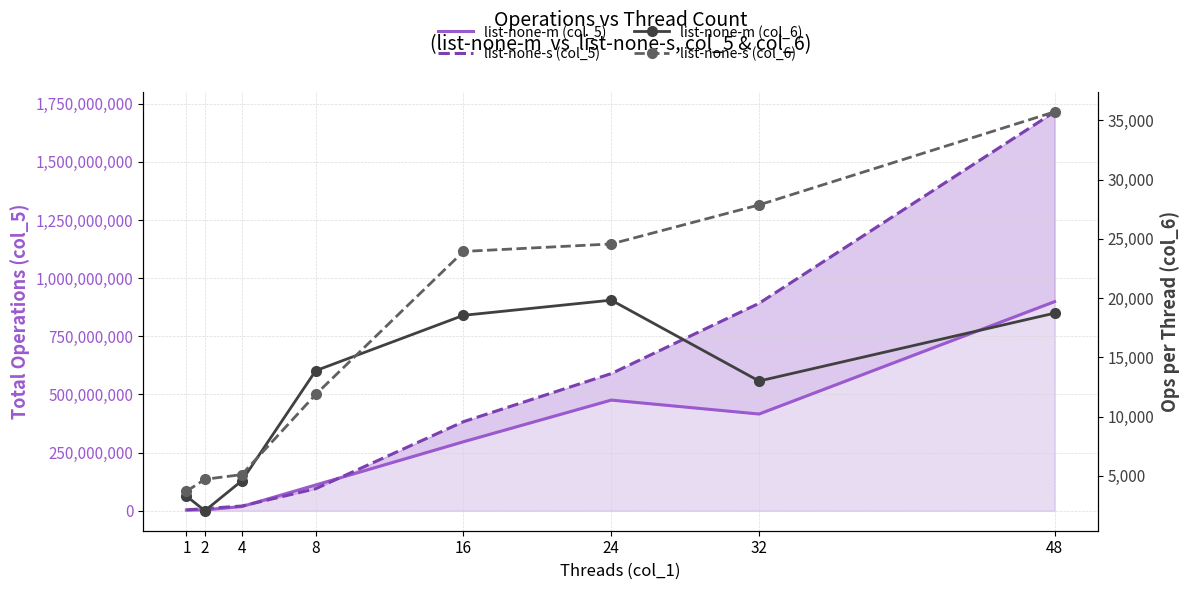

Reading left to right, transcribe all the data shown in this chart.

list-none-m (col_5): 3287693	4084203	18301582	110973922	296767370	475860315	415952375	899102321
list-none-s (col_5): 3686617	9399105	20390225	94913766	383052939	589747753	891839912	1715126292
list-none-m (col_6): 3287	2042	4575	13871	18547	19827	12998	18731
list-none-s (col_6): 3686	4699	5097	11864	23940	24572	27869	35731